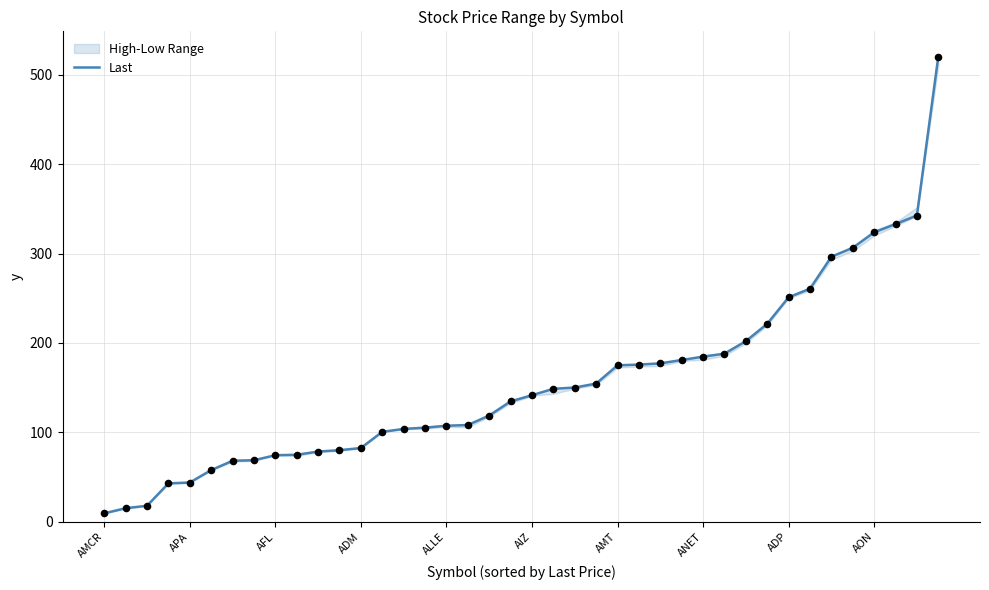

Between 18 and 11, which is larger?

18